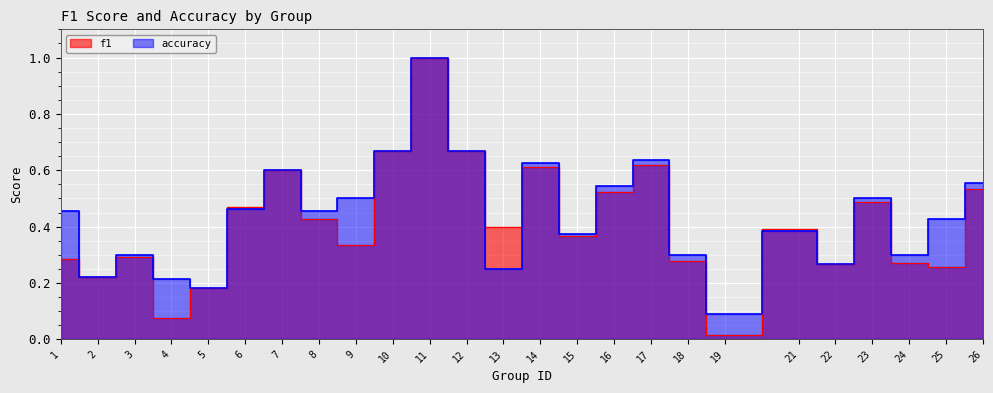

Where is the first local minimum for accuracy?

2